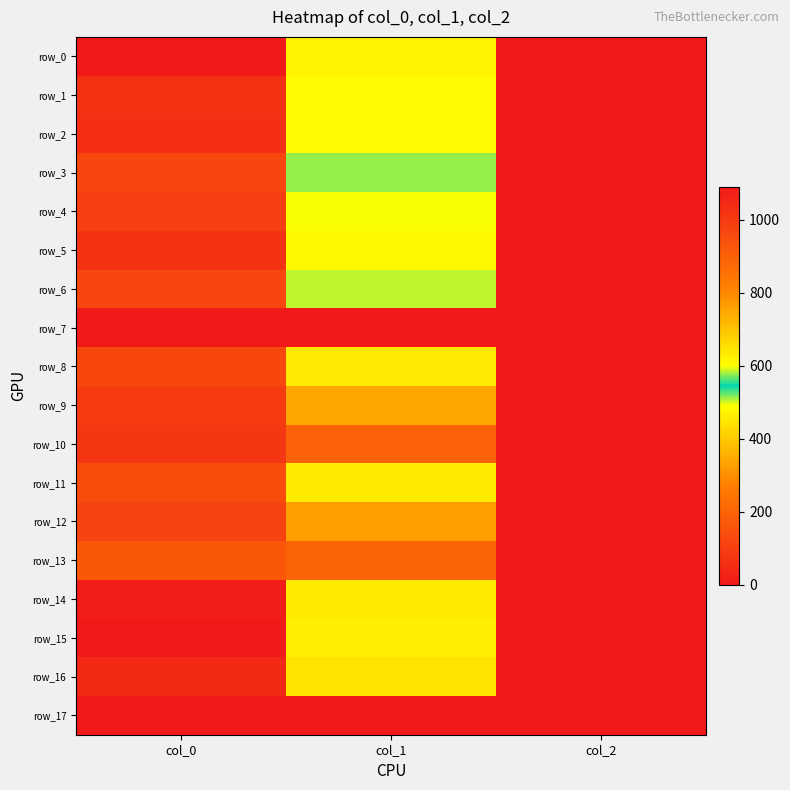

What is the average value of the row_15 series?

518.1